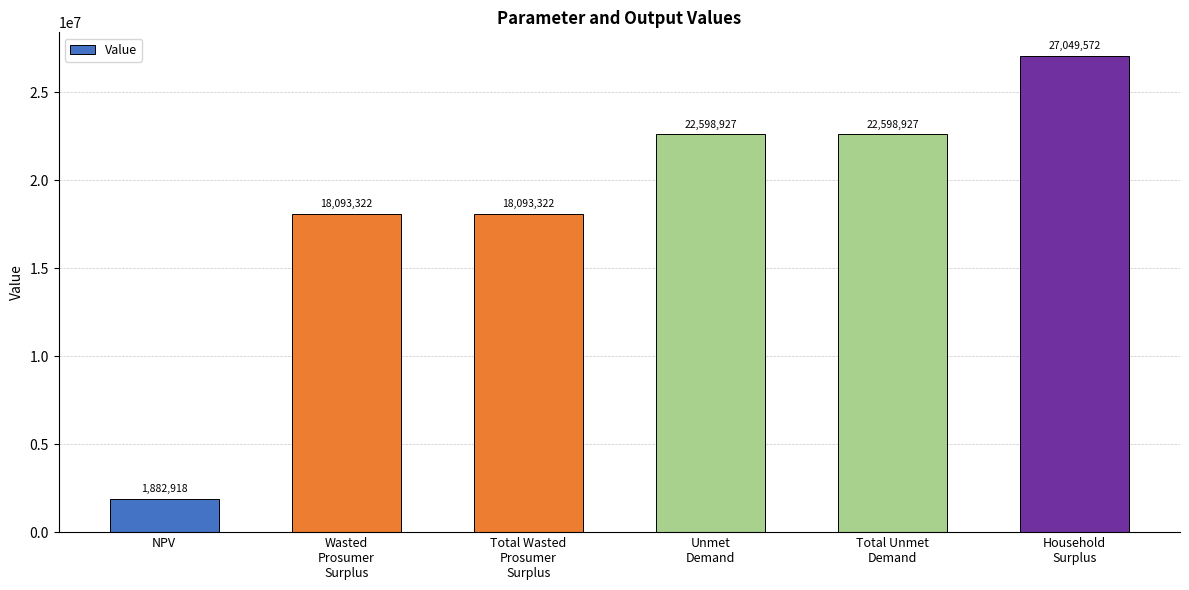

What is the minimum value shown in the chart?

1882918.0